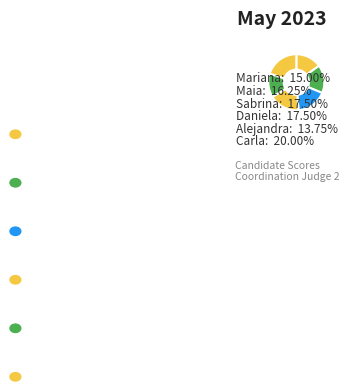

Is Alejandra the majority of the pie?

No